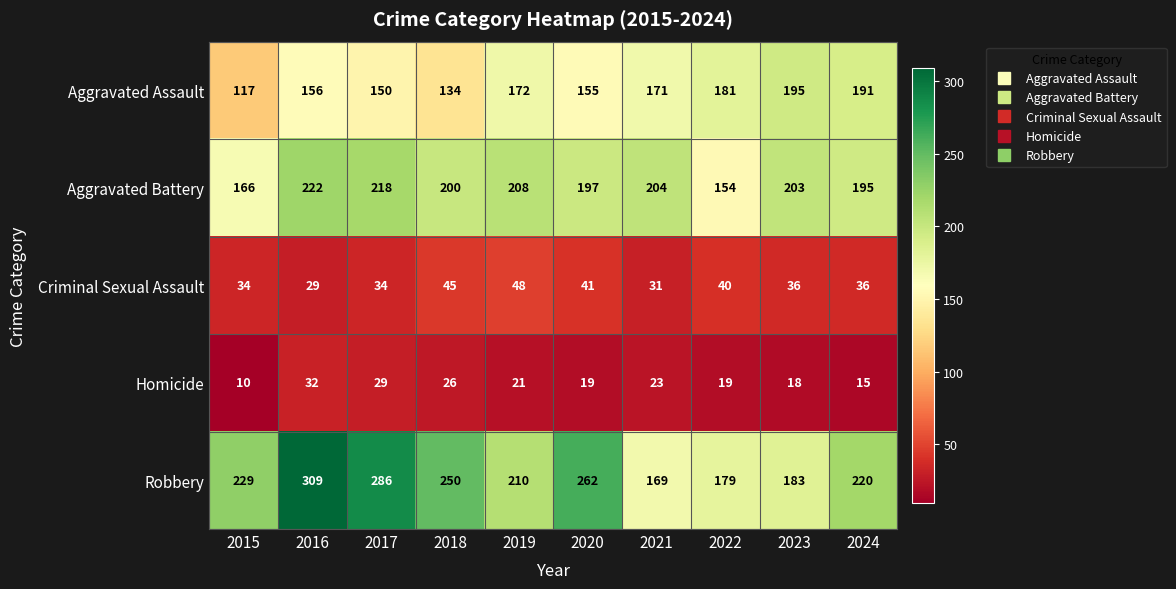

True or false: Homicide has a value of 6 at 2023.

False